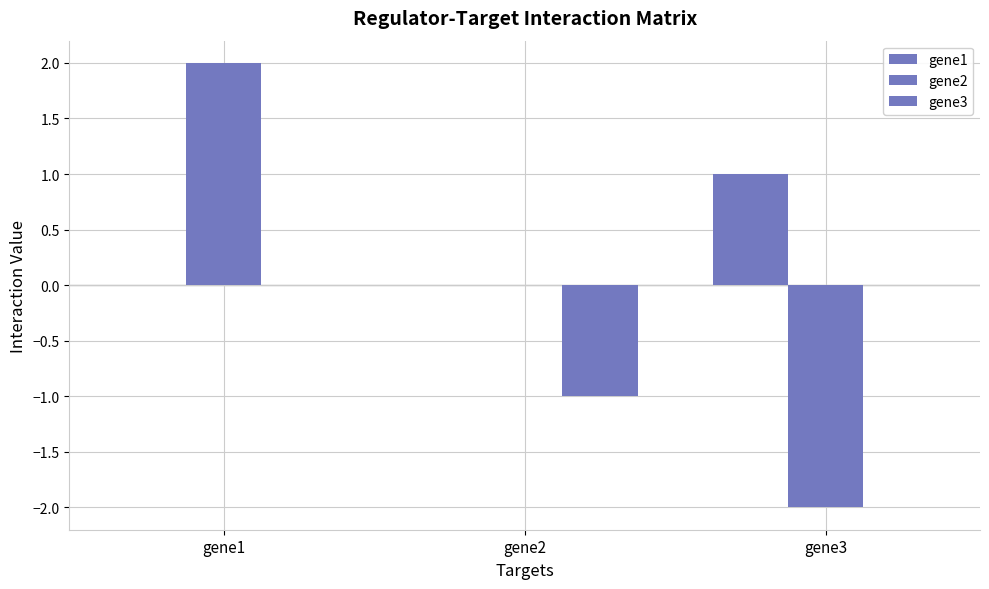

Are the bars grouped side by side (vs. stacked)?

Yes